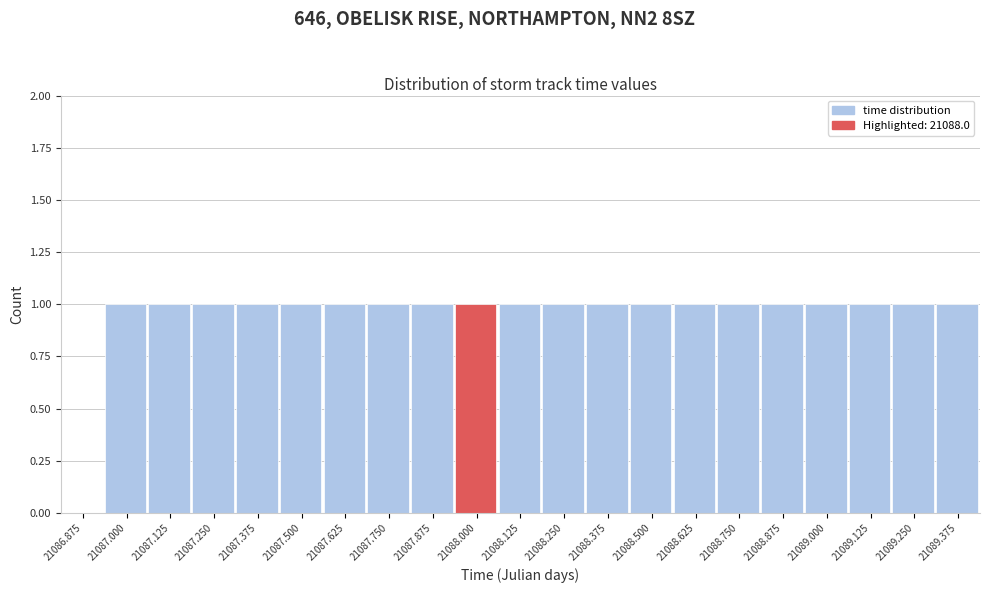

Reading left to right, what are all the values shown in this chart?

21086.875=0	21087.000=1	21087.125=1	21087.250=1	21087.375=1	21087.500=1	21087.625=1	21087.750=1	21087.875=1	21088.000=1	21088.125=1	21088.250=1	21088.375=1	21088.500=1	21088.625=1	21088.750=1	21088.875=1	21089.000=1	21089.125=1	21089.250=1	21089.375=1